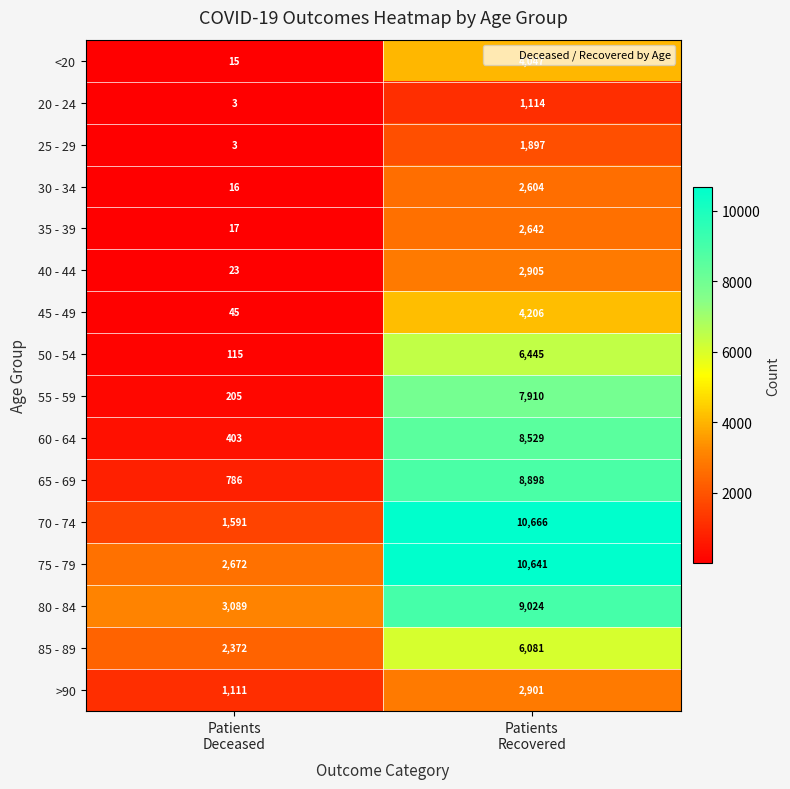

List the series in order of their peak value, highest first.

70 - 74, 75 - 79, 80 - 84, 65 - 69, 60 - 64, 55 - 59, 50 - 54, 85 - 89, 45 - 49, <20, 40 - 44, >90, 35 - 39, 30 - 34, 25 - 29, 20 - 24